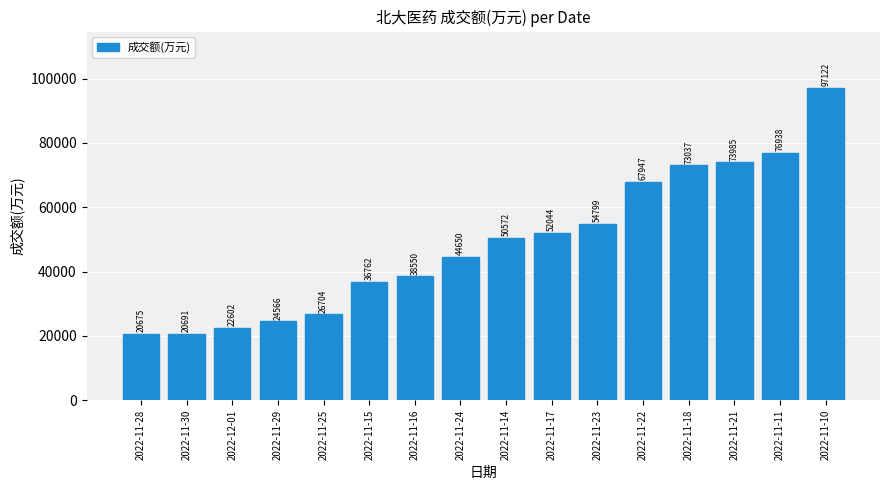

What value does the data have at 2022-11-14, to the nearest 100?

50600